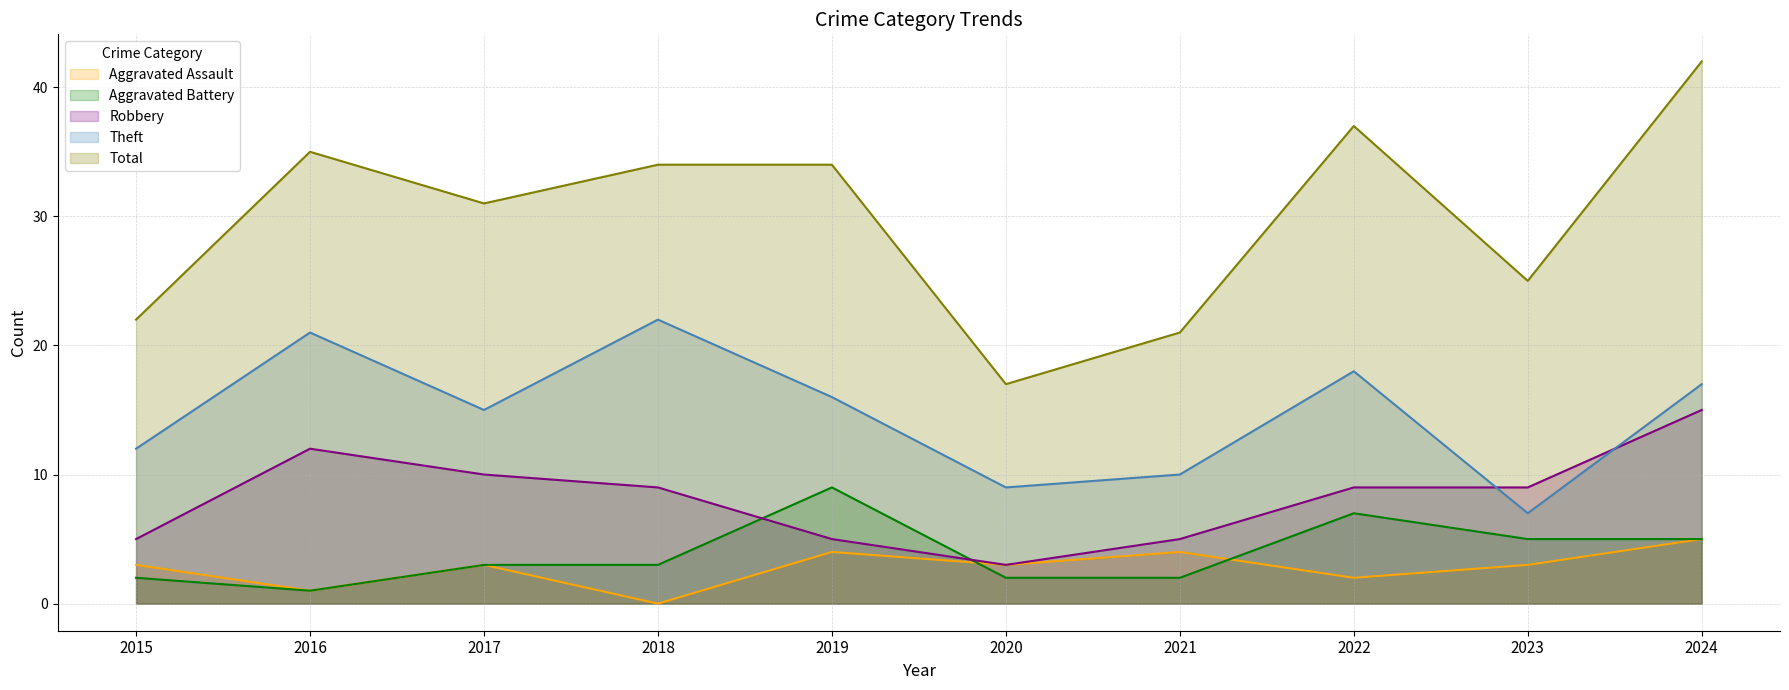

What is the highest value of the Total series?

42